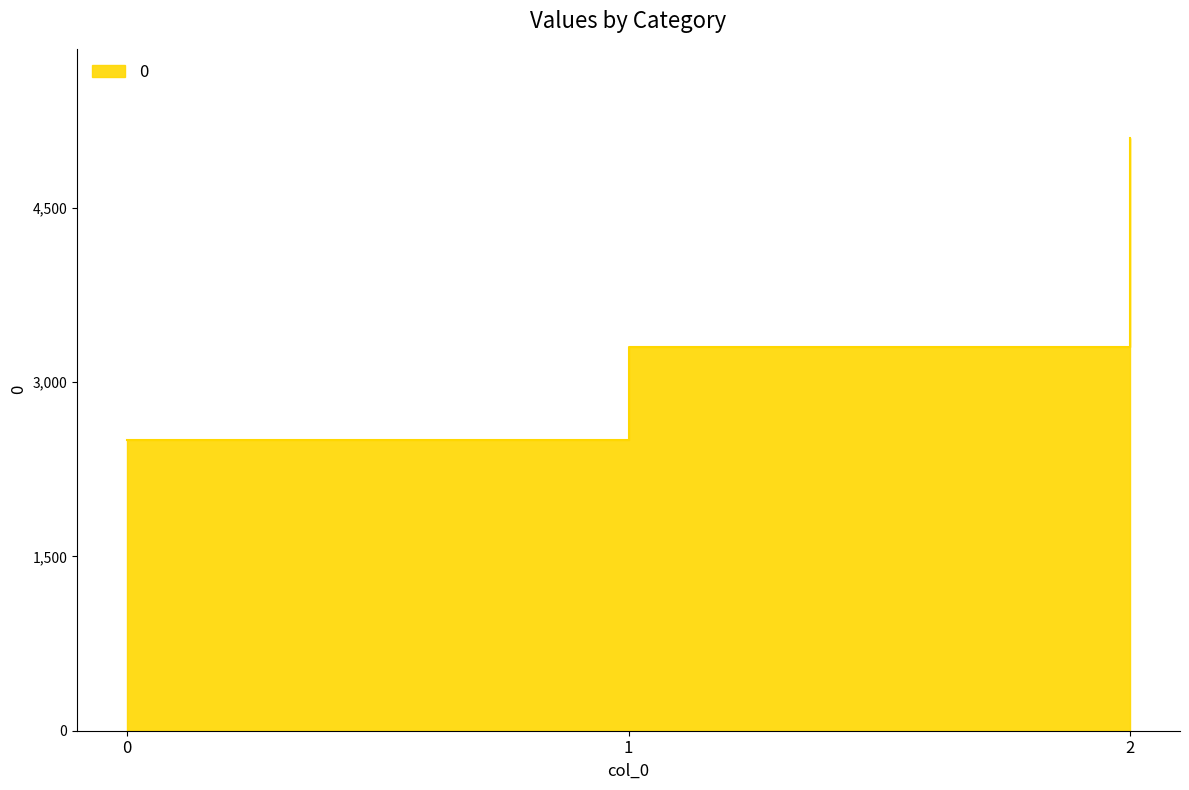

Reading left to right, what are all the values shown in this chart?

0=2500	1=3300	2=5100